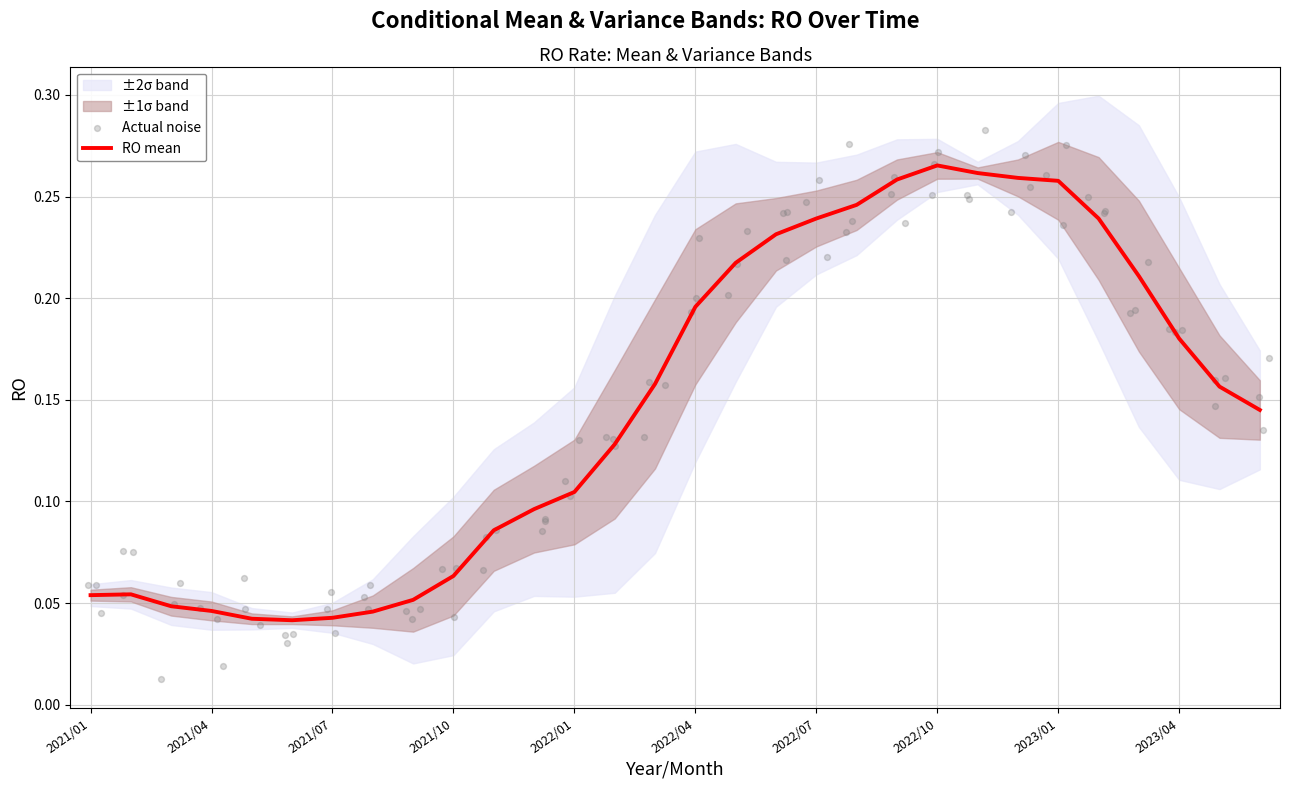

What is the change in value from 2021/10 to 2022/12?

+0.2